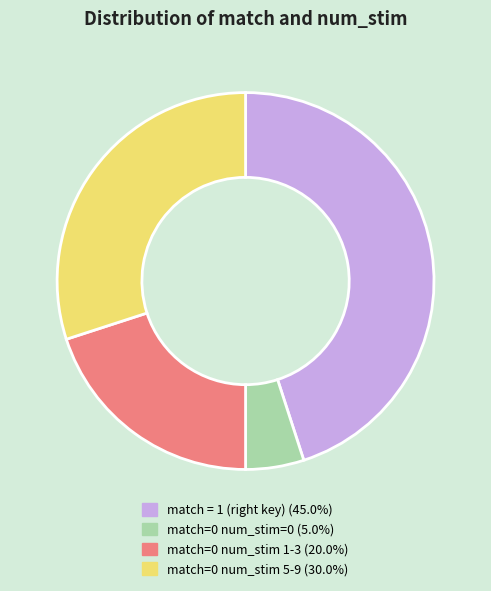

Does any single category account for the majority?

No